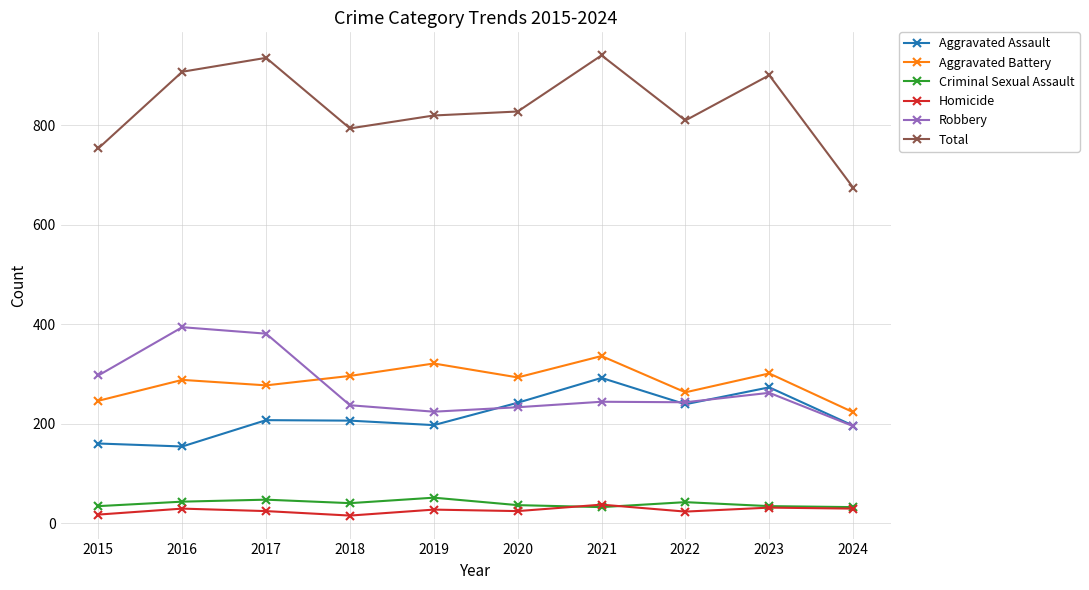

True or false: Total and Aggravated Assault intersect in this chart.

False